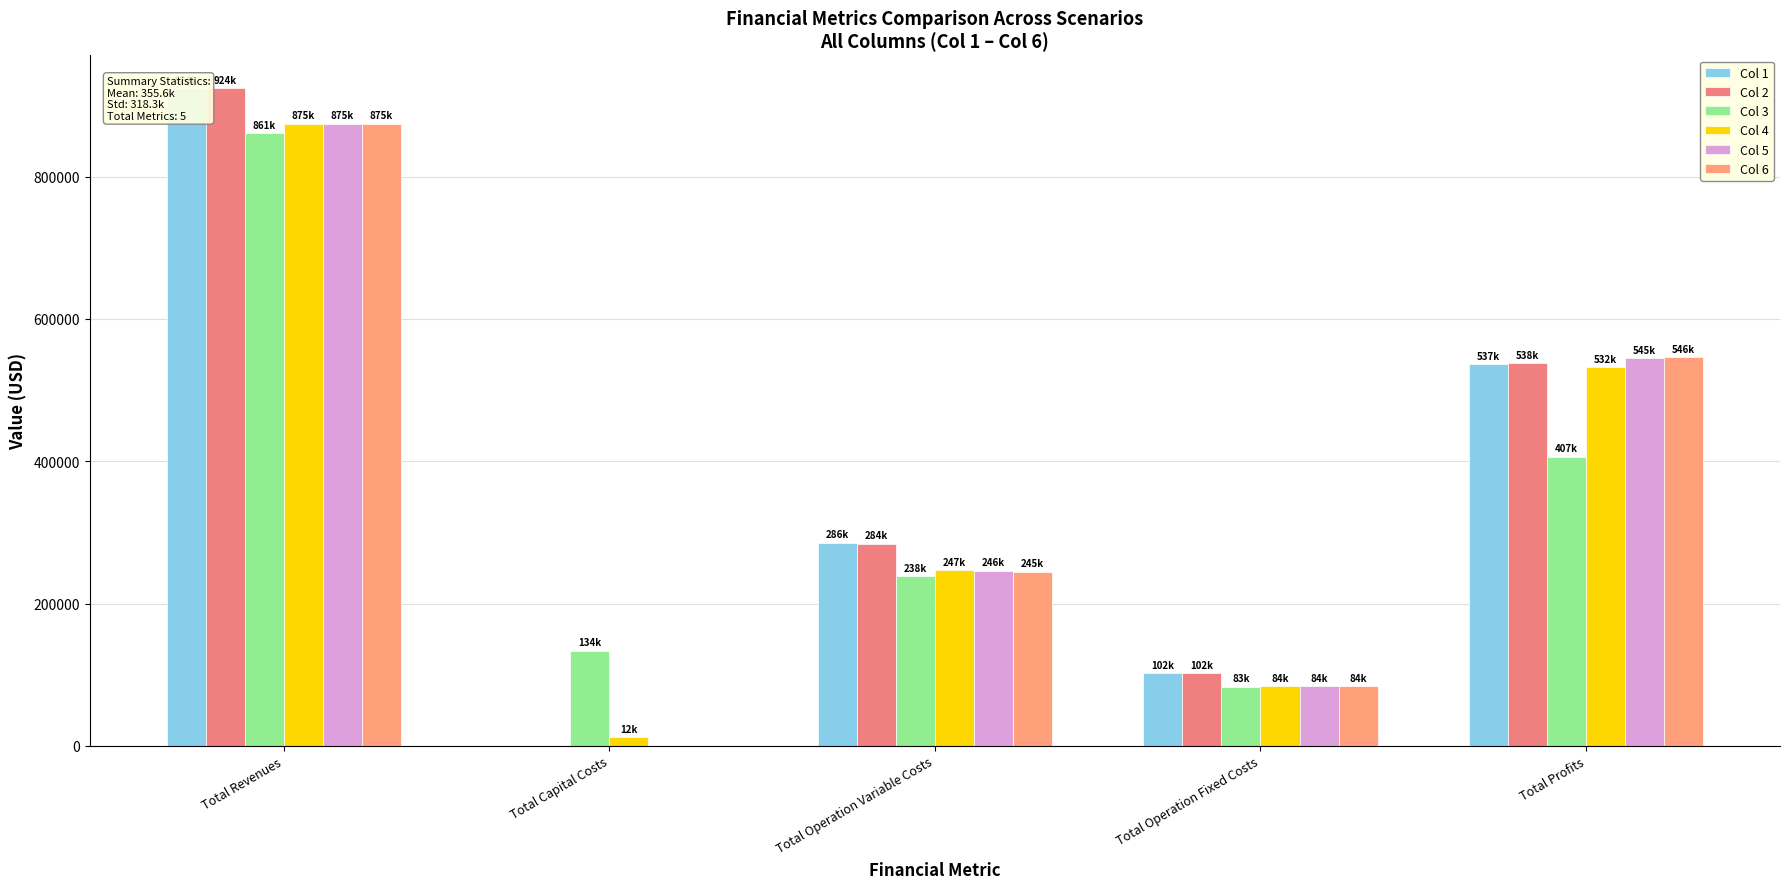

Is it true that Col 3 equals 238135.3 at Total Operation Variable Costs?

True